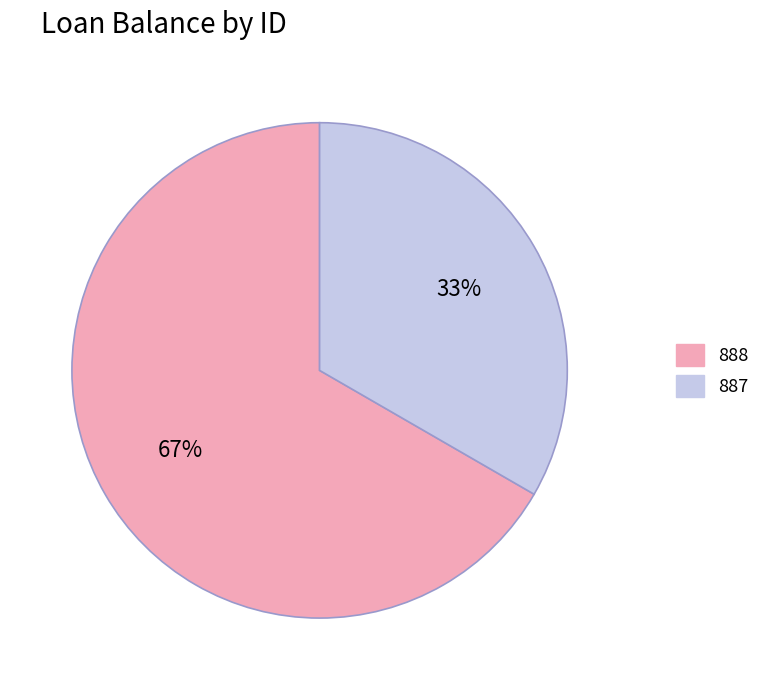

Count the number of slices in the pie.

2